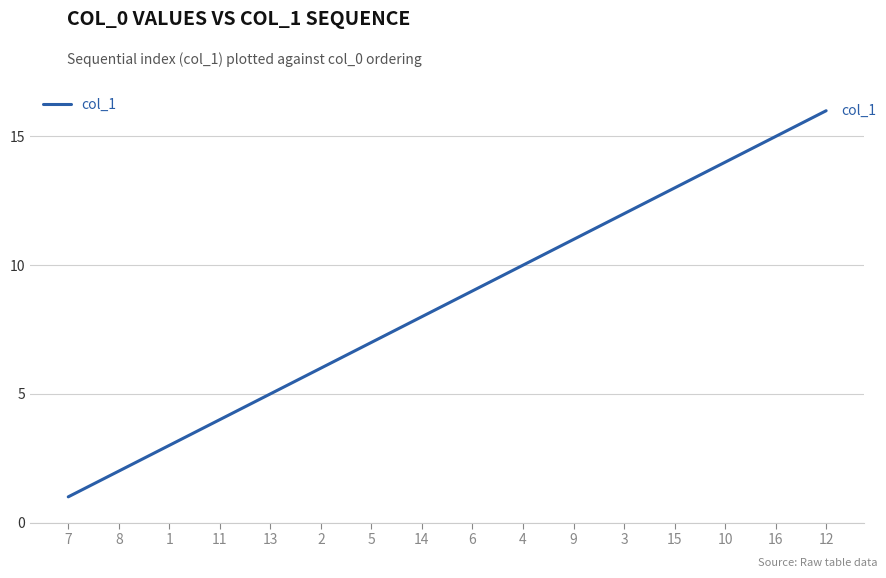

What position from the left is 9?

11